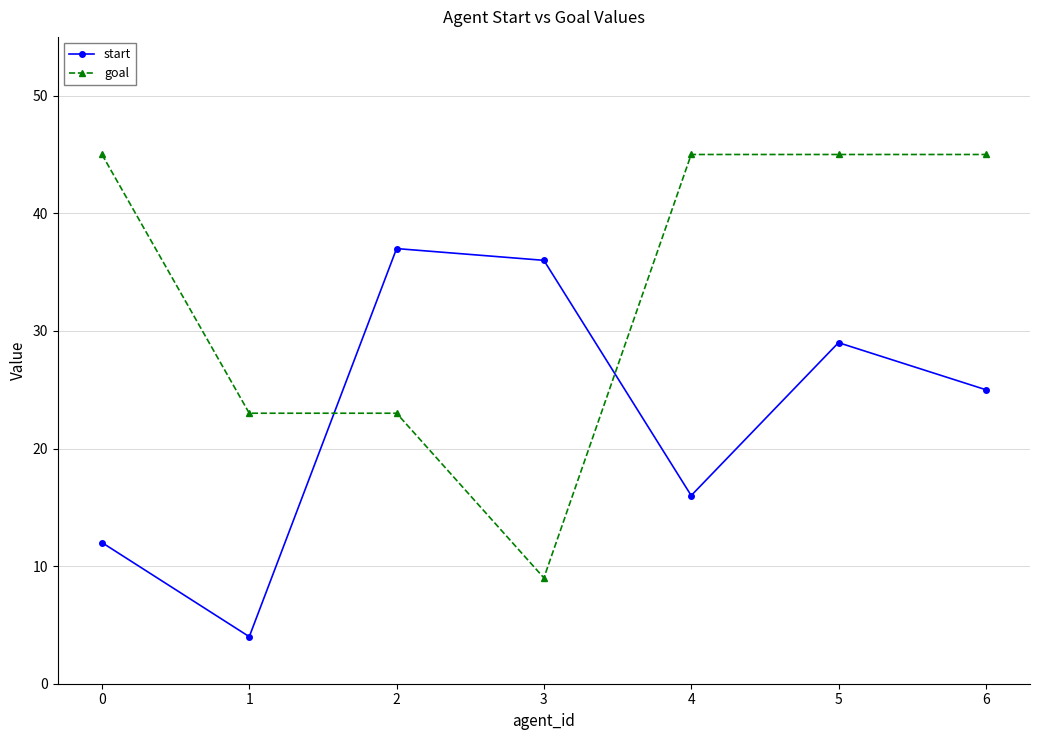

What is the spread (max minus min) of values at 4?

29